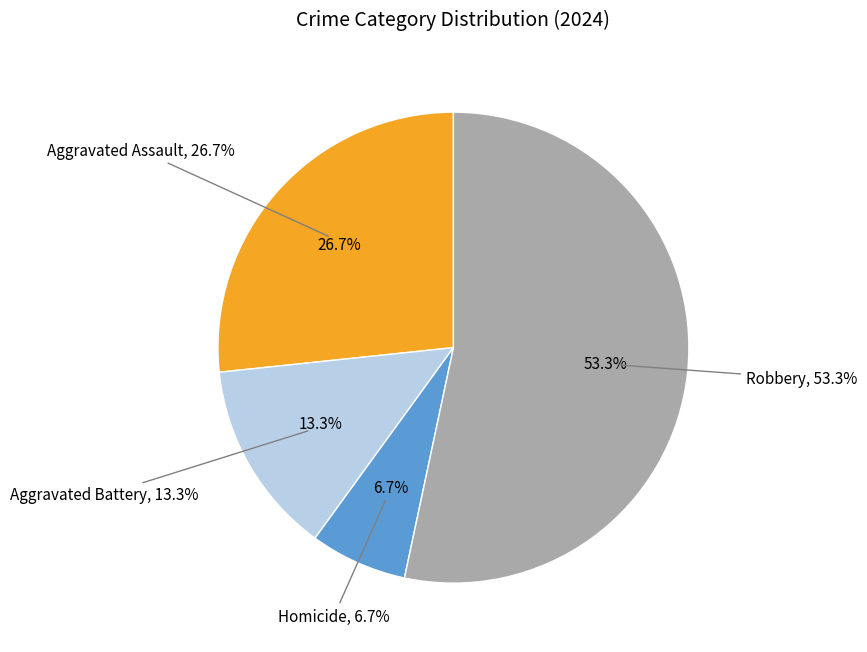

To the nearest percent, what percentage of the pie is Aggravated Battery?

13%